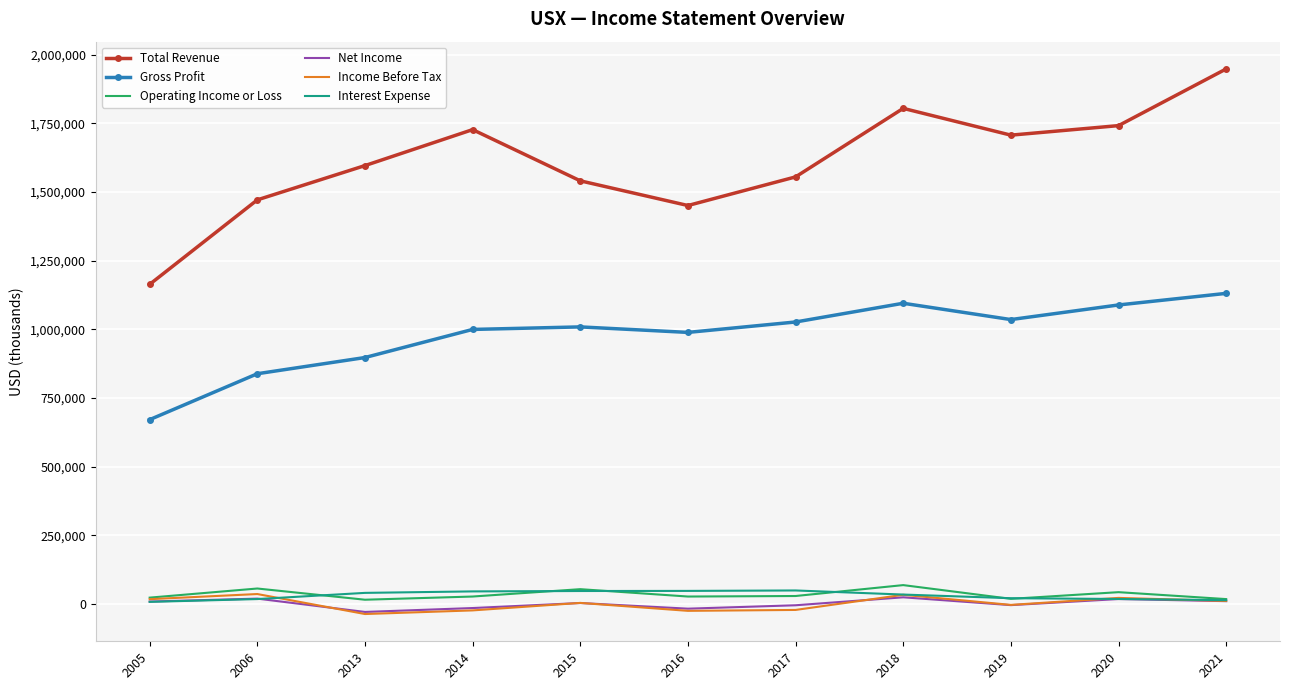

At which label does Net Income first exceed 4100?

2005